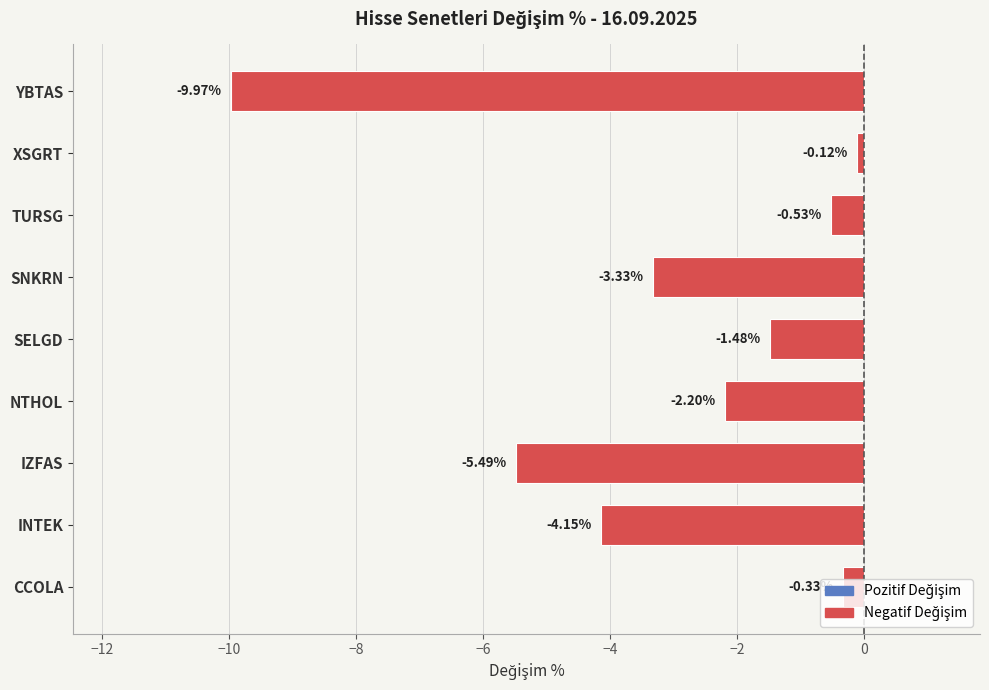

What is the smallest value displayed?

-10.0